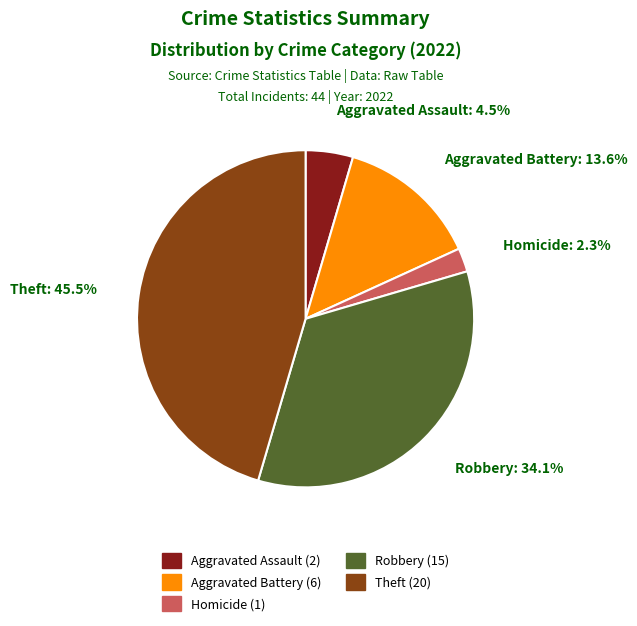

Is there any slice that represents more than half of the pie?

No